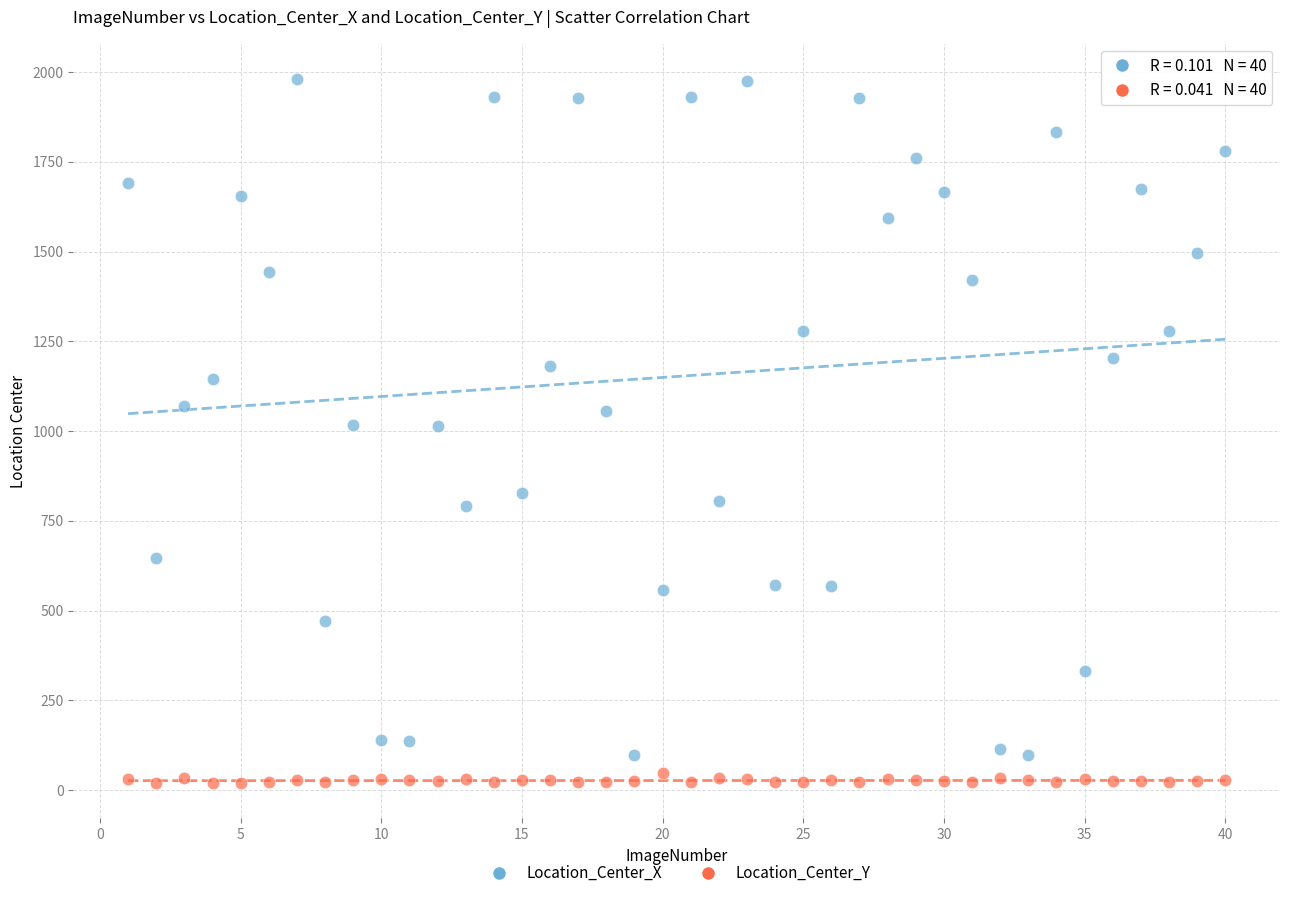

Across all data points, what is the range of Y values (max minus min)?

1961.0